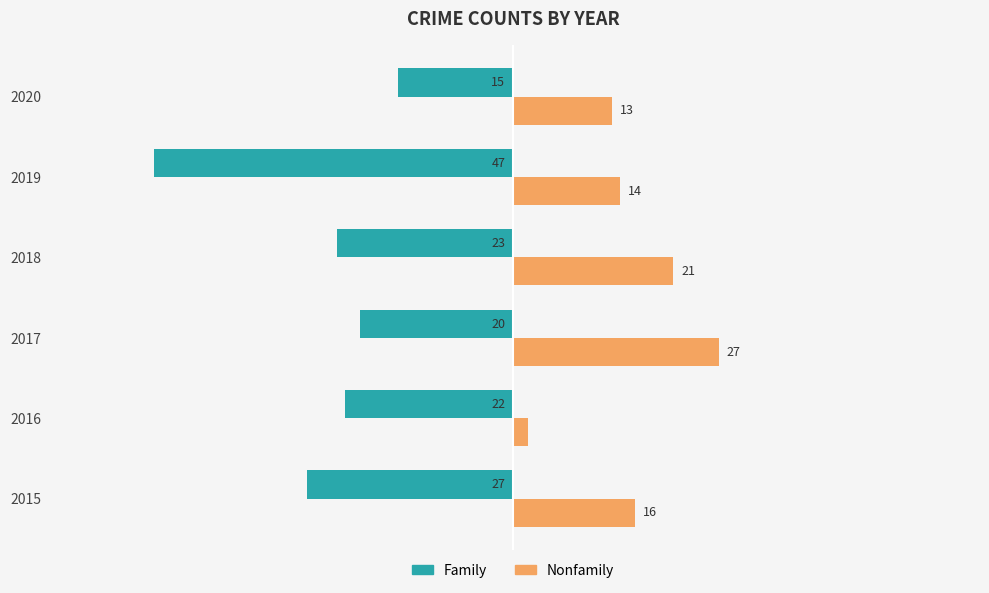

Is the value of Family at 2017 greater than the value of Nonfamily at 2016?

No